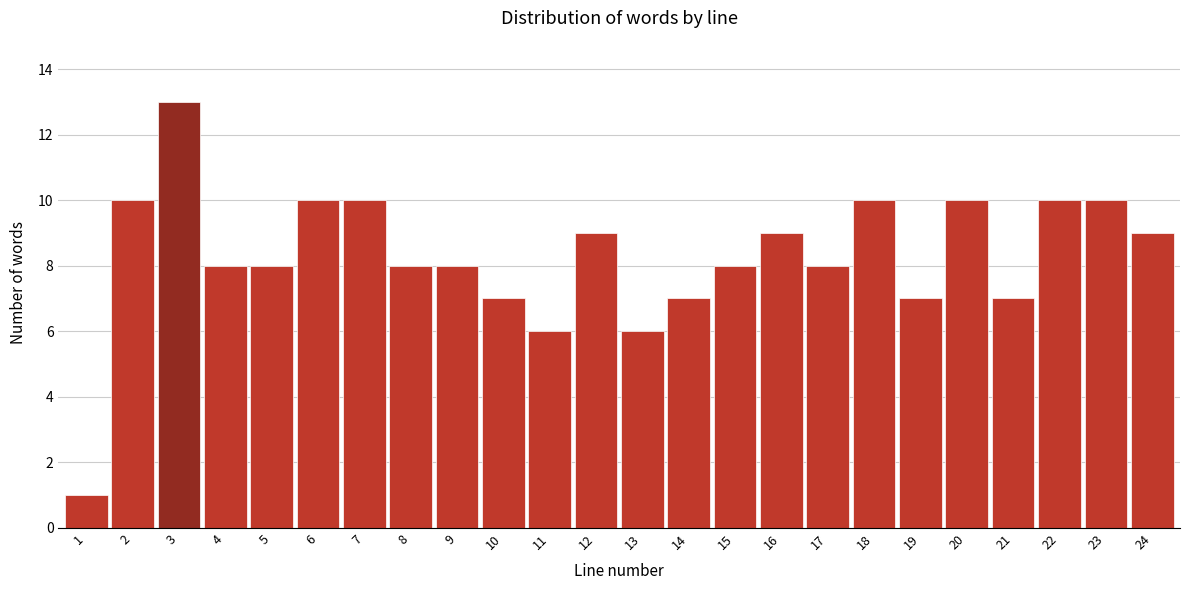

Reading right to left, what are all the values shown in this chart?

9	10	10	7	10	7	10	8	9	8	7	6	9	6	7	8	8	10	10	8	8	13	10	1